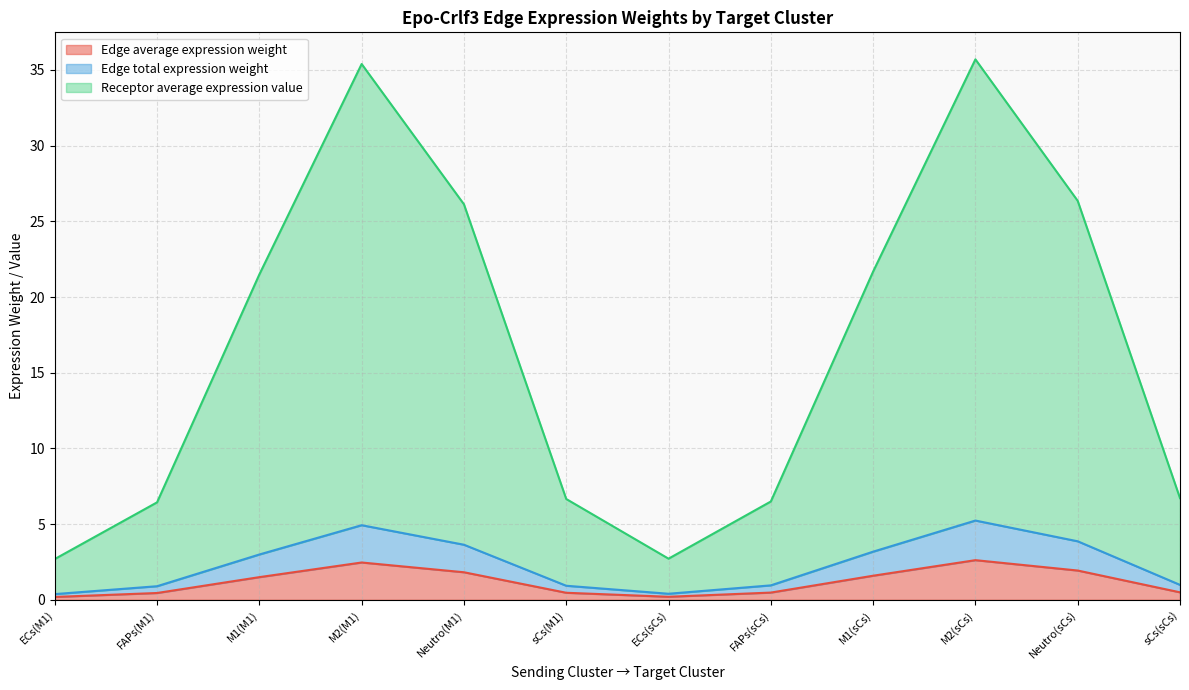

What is the spread (max minus min) of values at sCs(M1)?

6.2